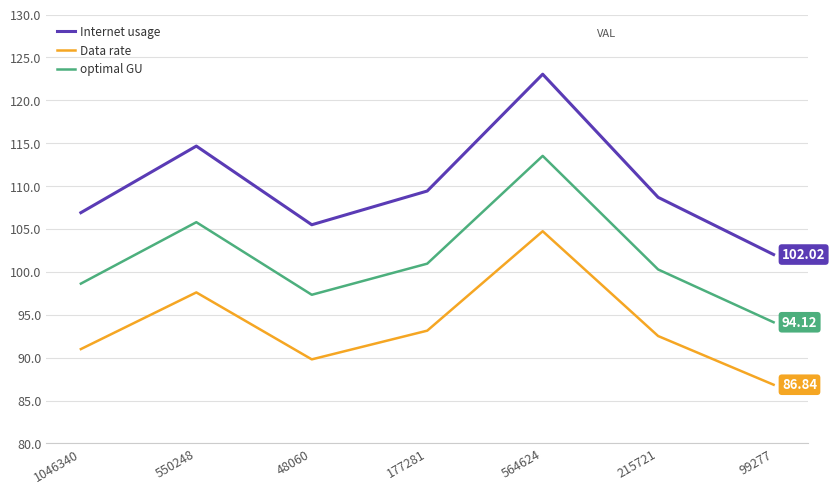

What is the approximate value of optimal GU at 564624?

113.5